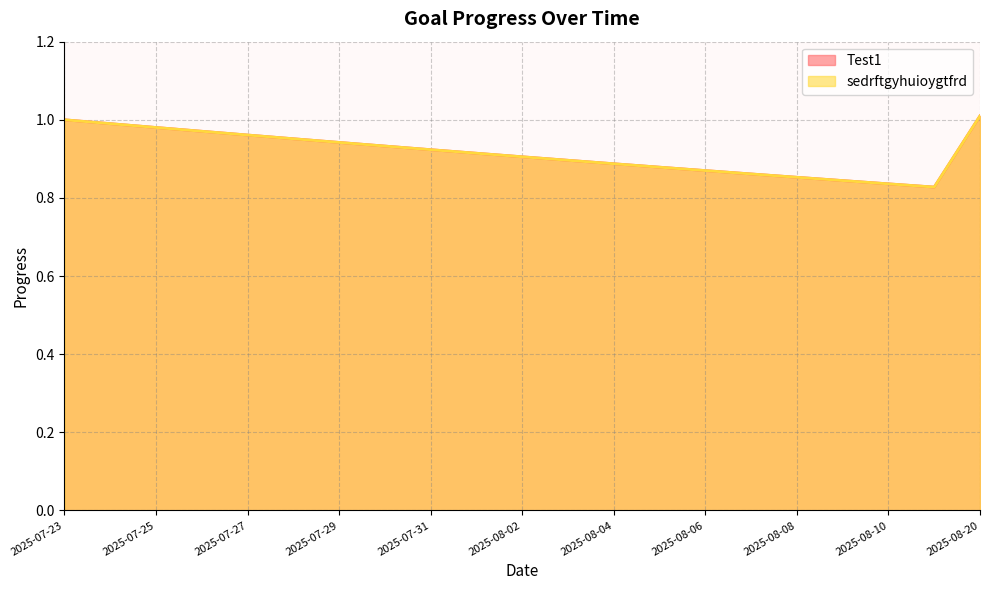

What is the difference between the maximum and minimum values in the Test1 series?

0.2